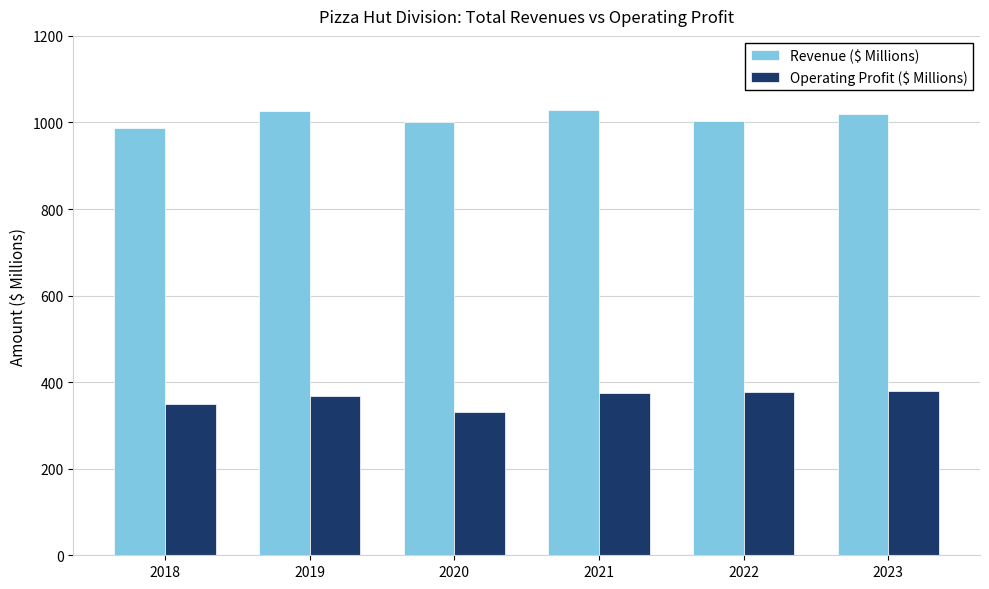

What is the maximum value for Operating Profit ($ Millions)?

380